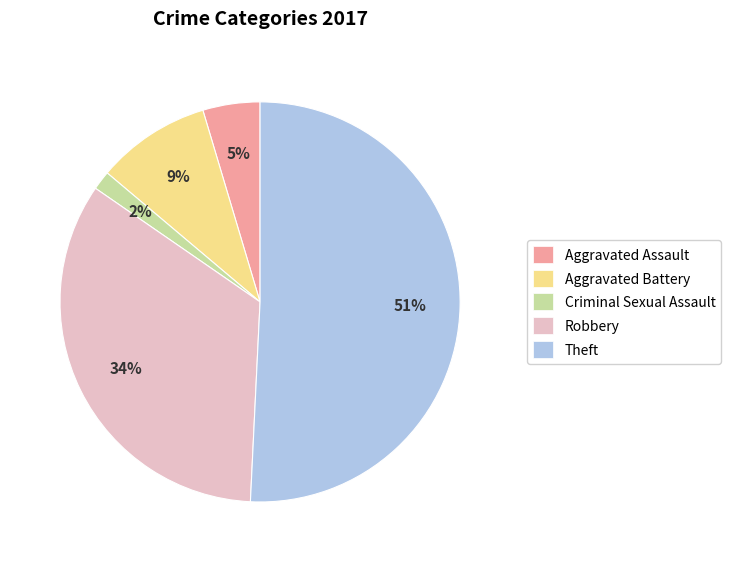

How many slices are in this pie chart?

5